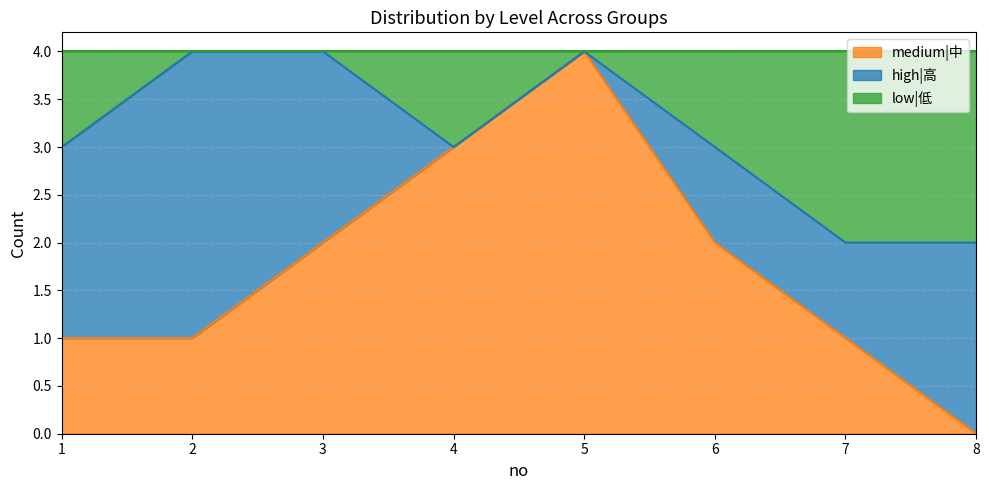

Which series changed the most between 3 and 8?

medium|中